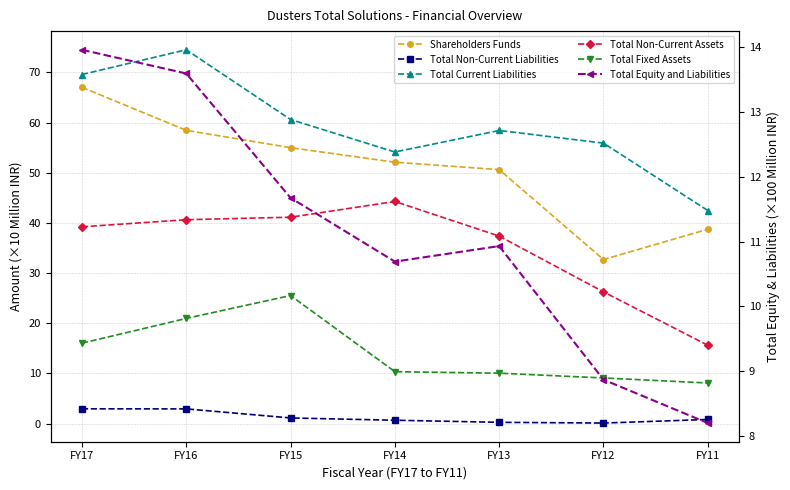

Is it true that Total Non-Current Assets equals 37.4 at FY13?

True